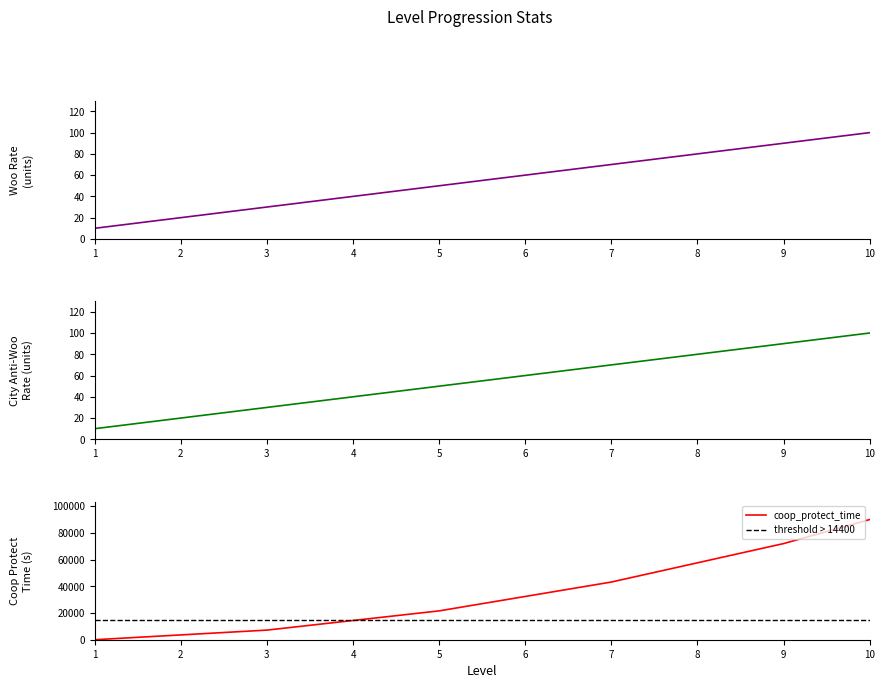

Which series has the largest range (max minus min)?

coop_protect_time